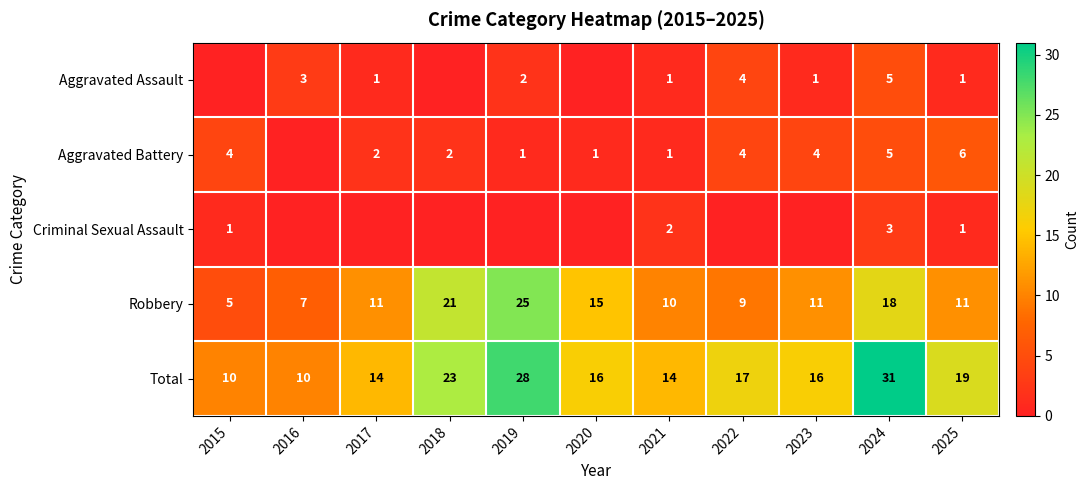

What is the spread (max minus min) of values at 2021?

13